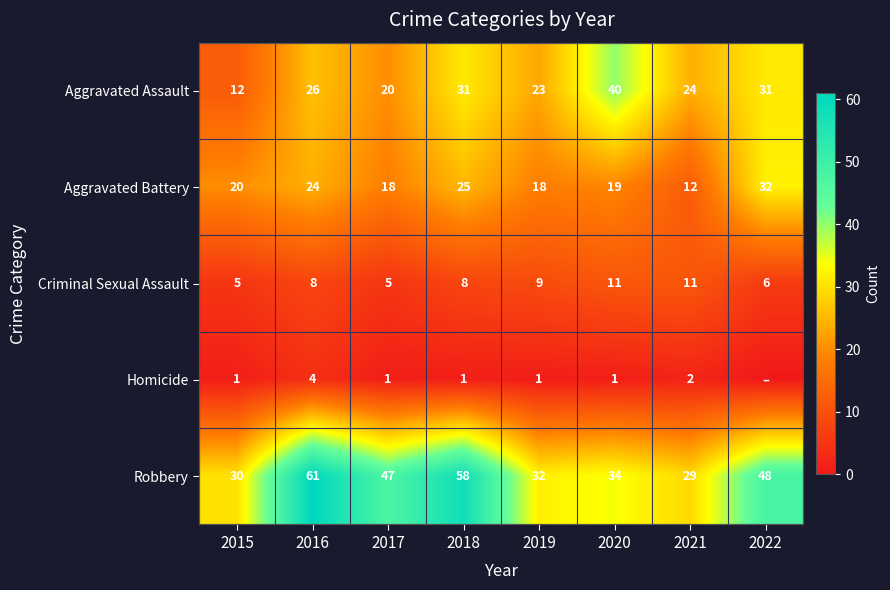

What is the difference between the maximum and minimum values in the Criminal Sexual Assault series?

6